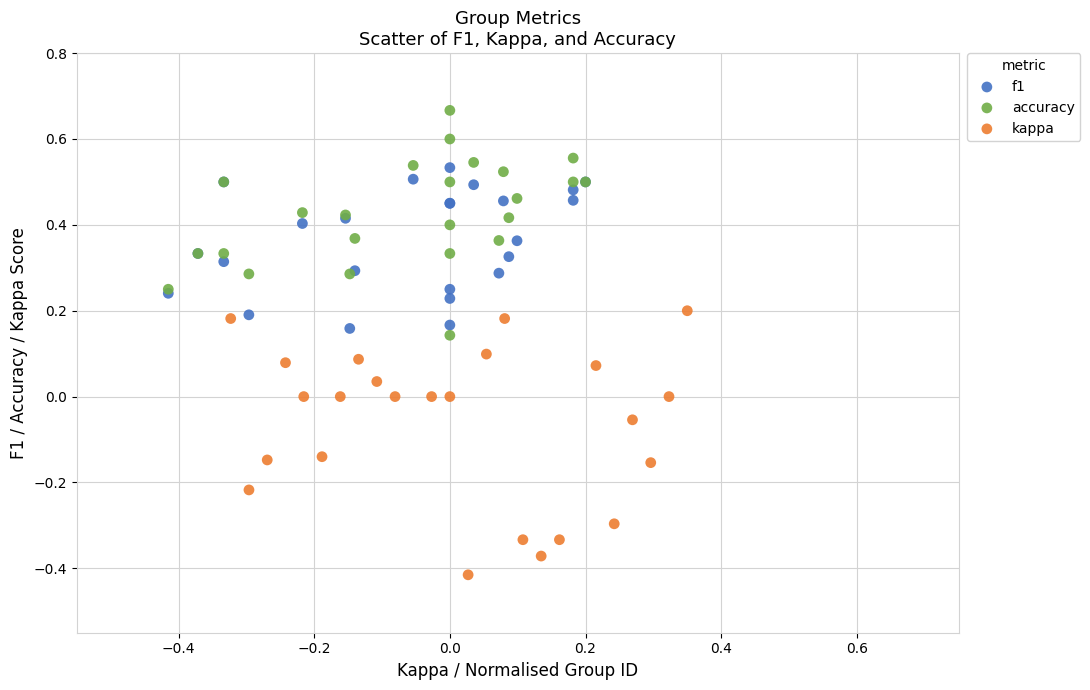

Which series contains the highest Y value?

accuracy